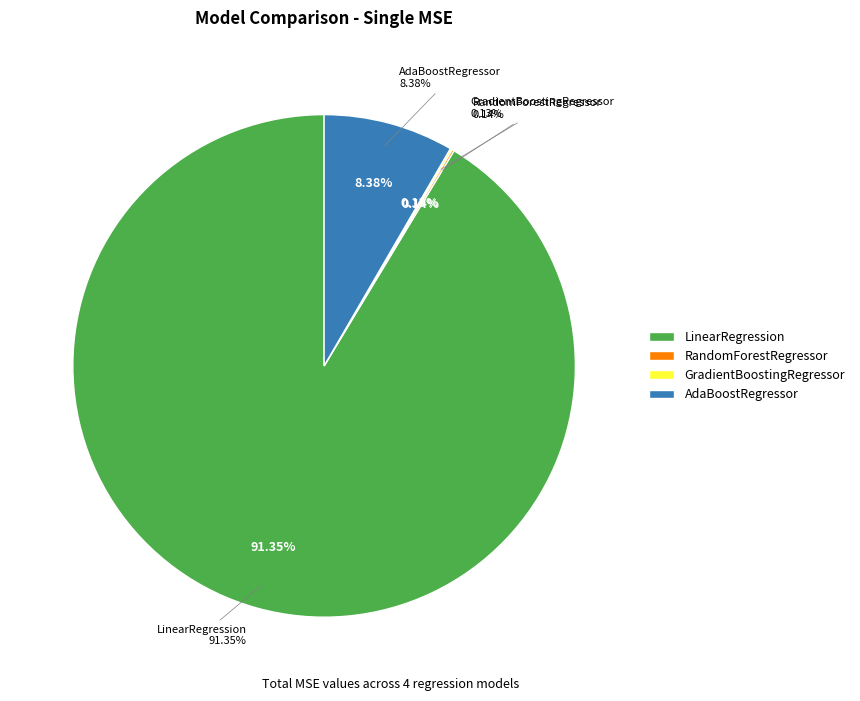

The AdaBoostRegressor slice represents 8% of the pie. True or false?

True